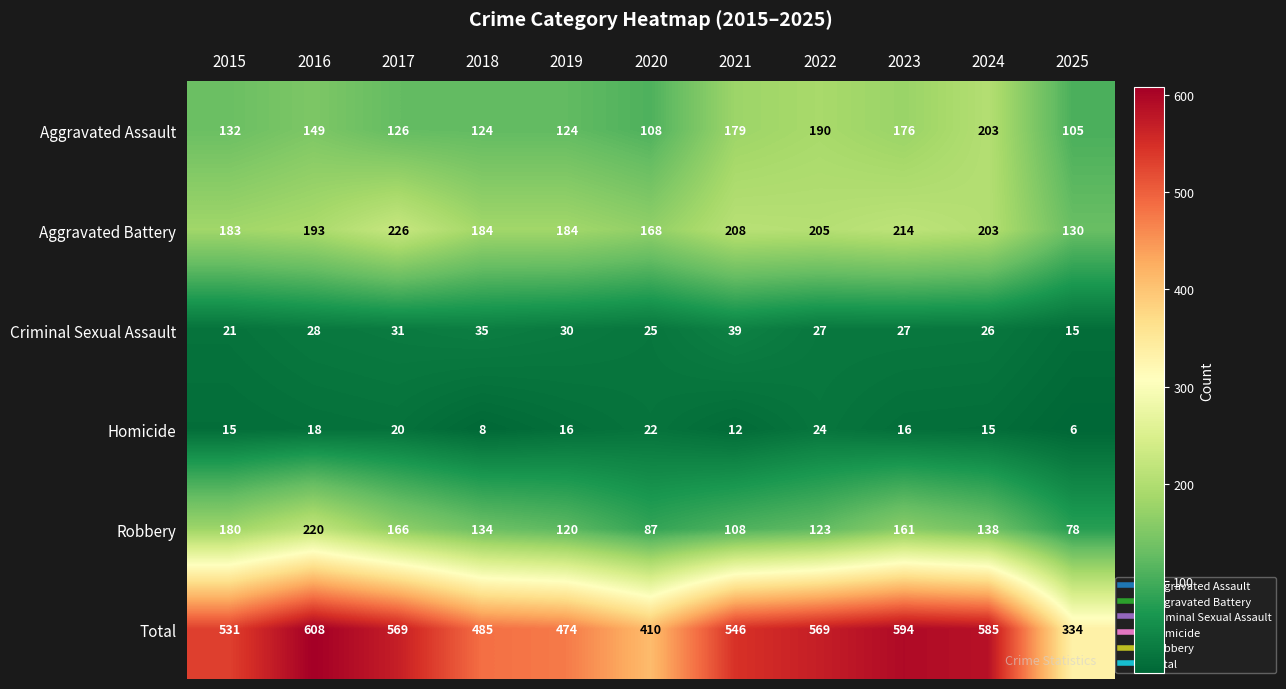

Which category has the lowest value in the Homicide series?

2025